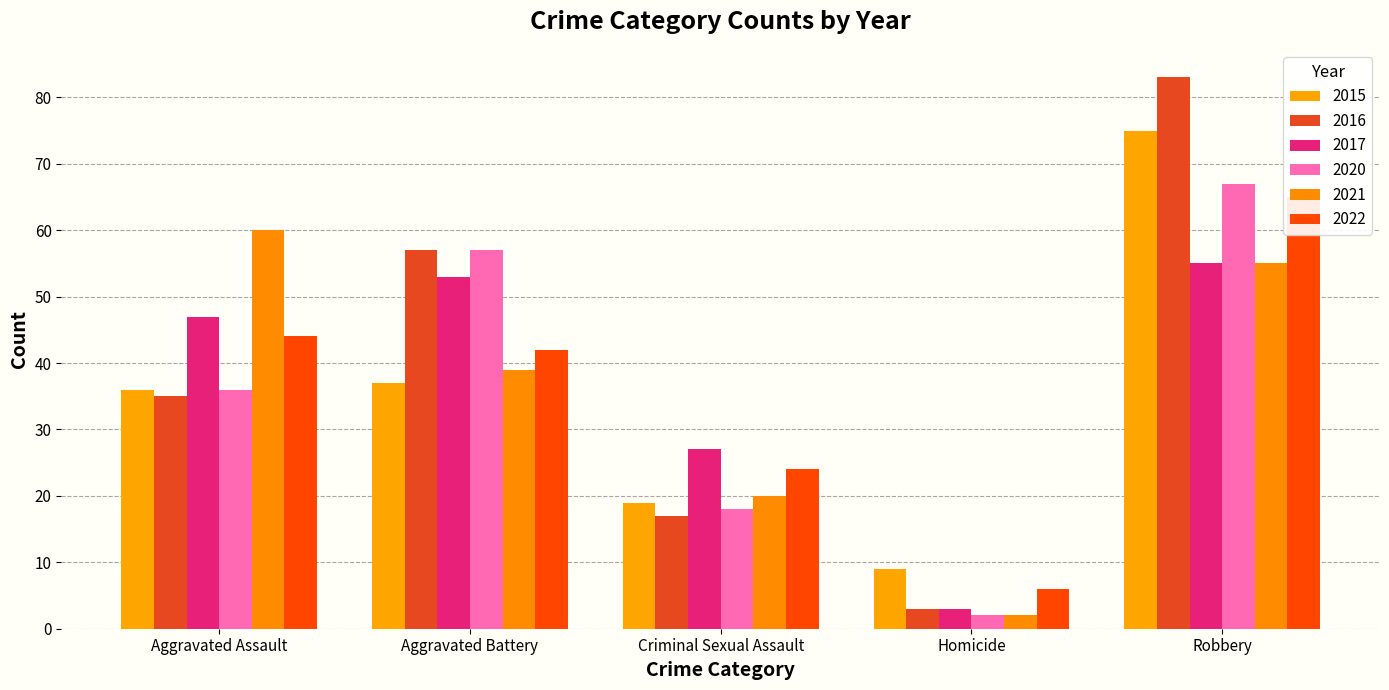

What value does the 2022 series have at Robbery, to the nearest 5?

65